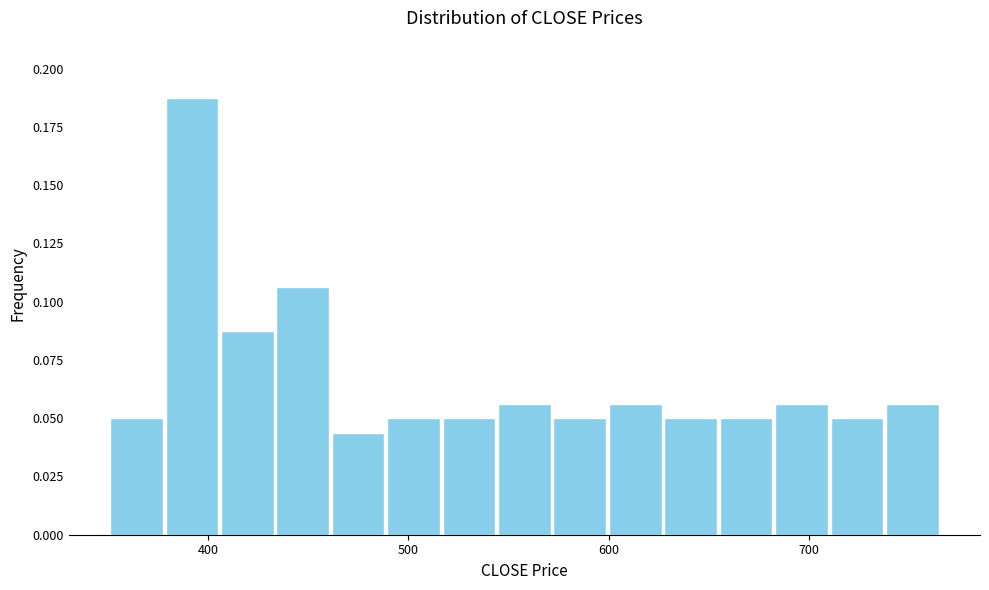

Around what value on the x-axis is the tallest bar? Give the approximate position of its centre, as read against the axis.

390